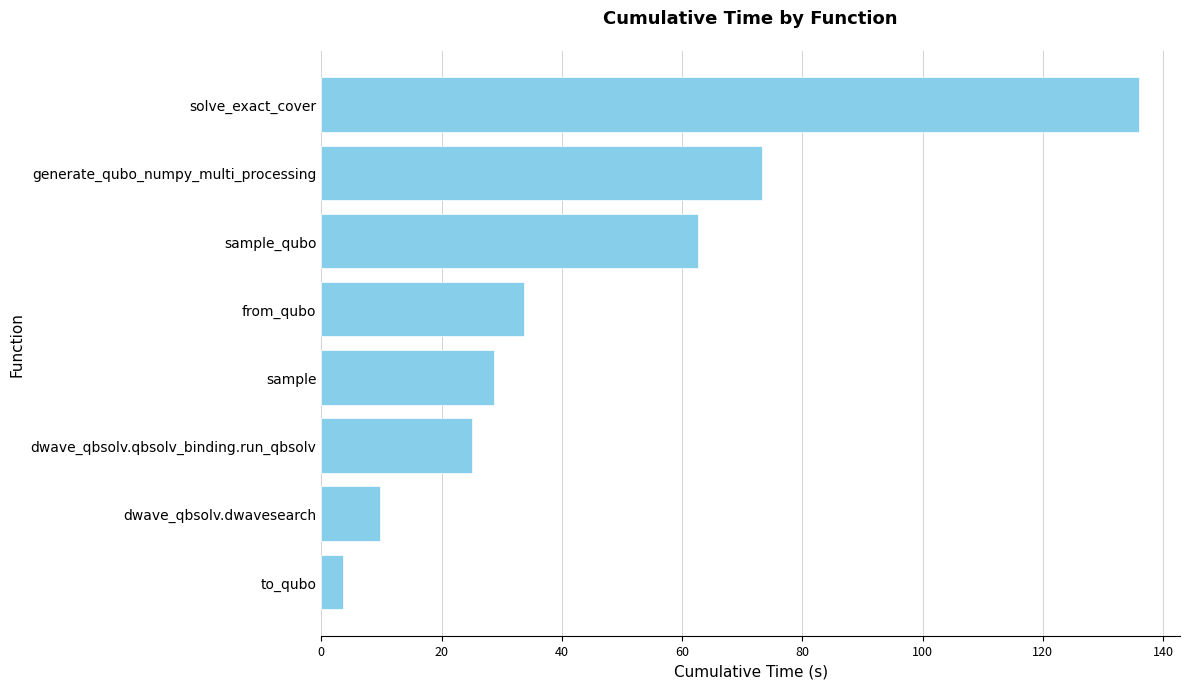

How many values are below 33?

4